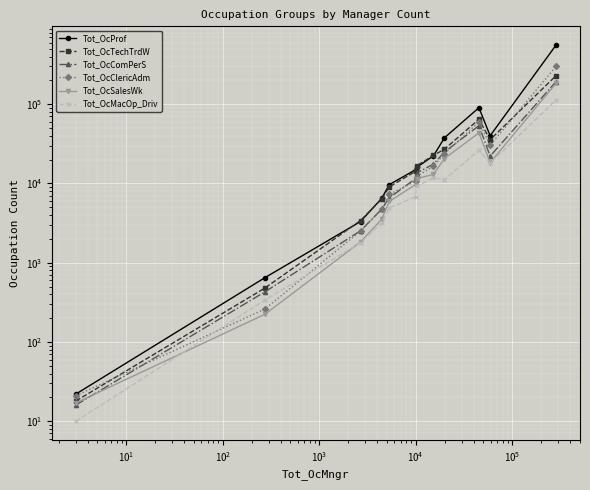

True or false: Tot_OcComPerS has more than 0 interior local peaks.

True